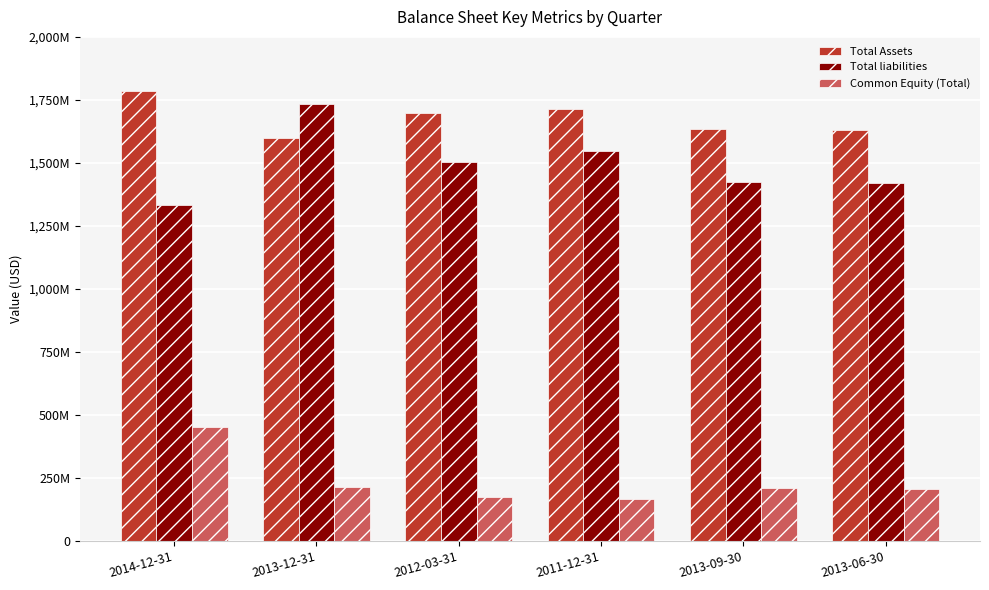

The value of Total liabilities at 2013-12-31 is 677968198. True or false?

False